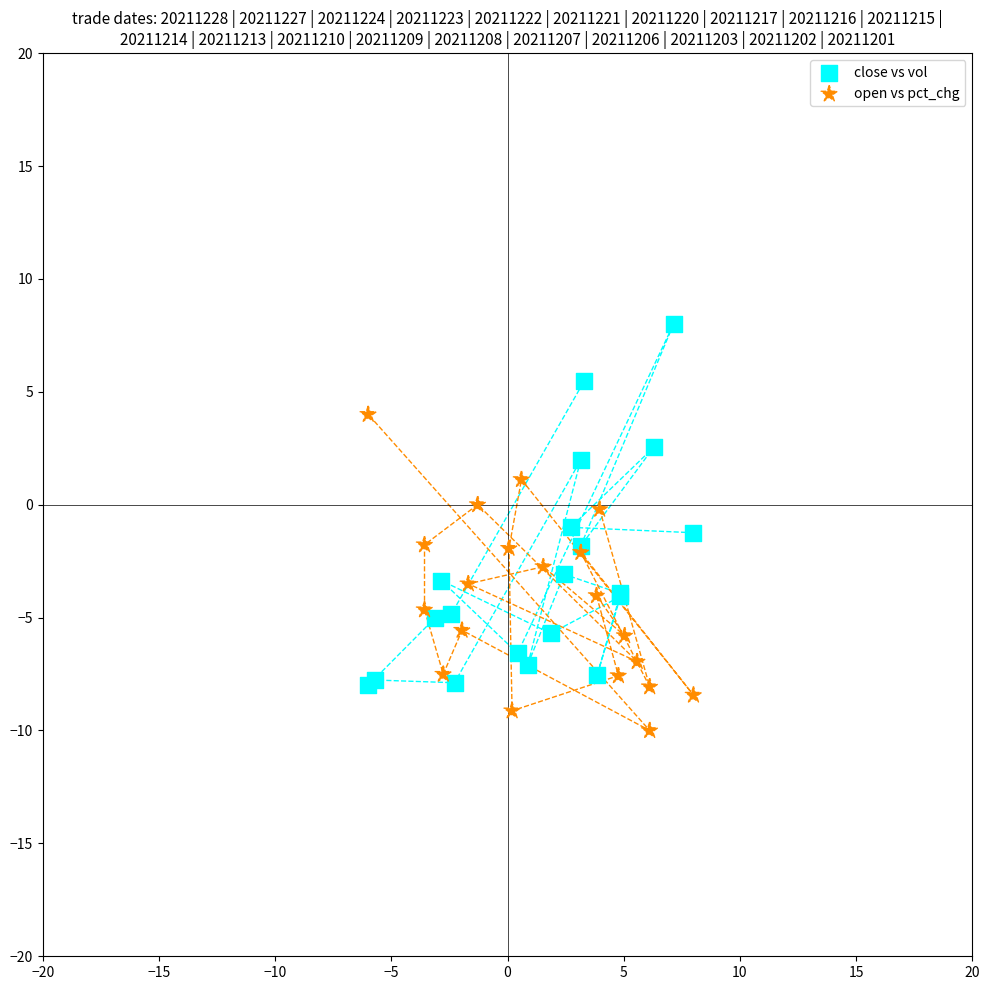

Which series has the largest Y range (max minus min)?

close vs vol